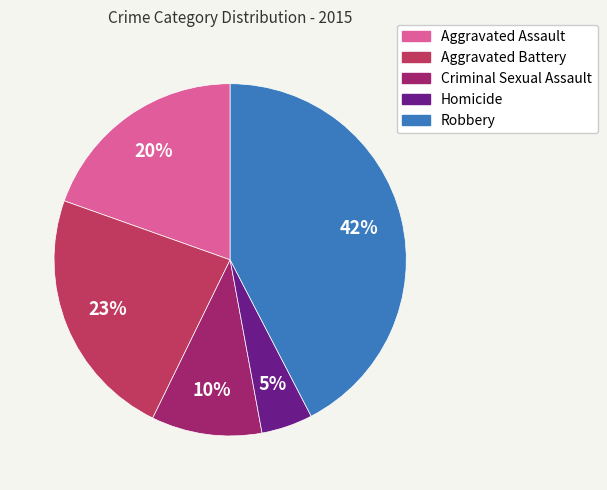

The Homicide slice represents 5% of the pie. True or false?

True